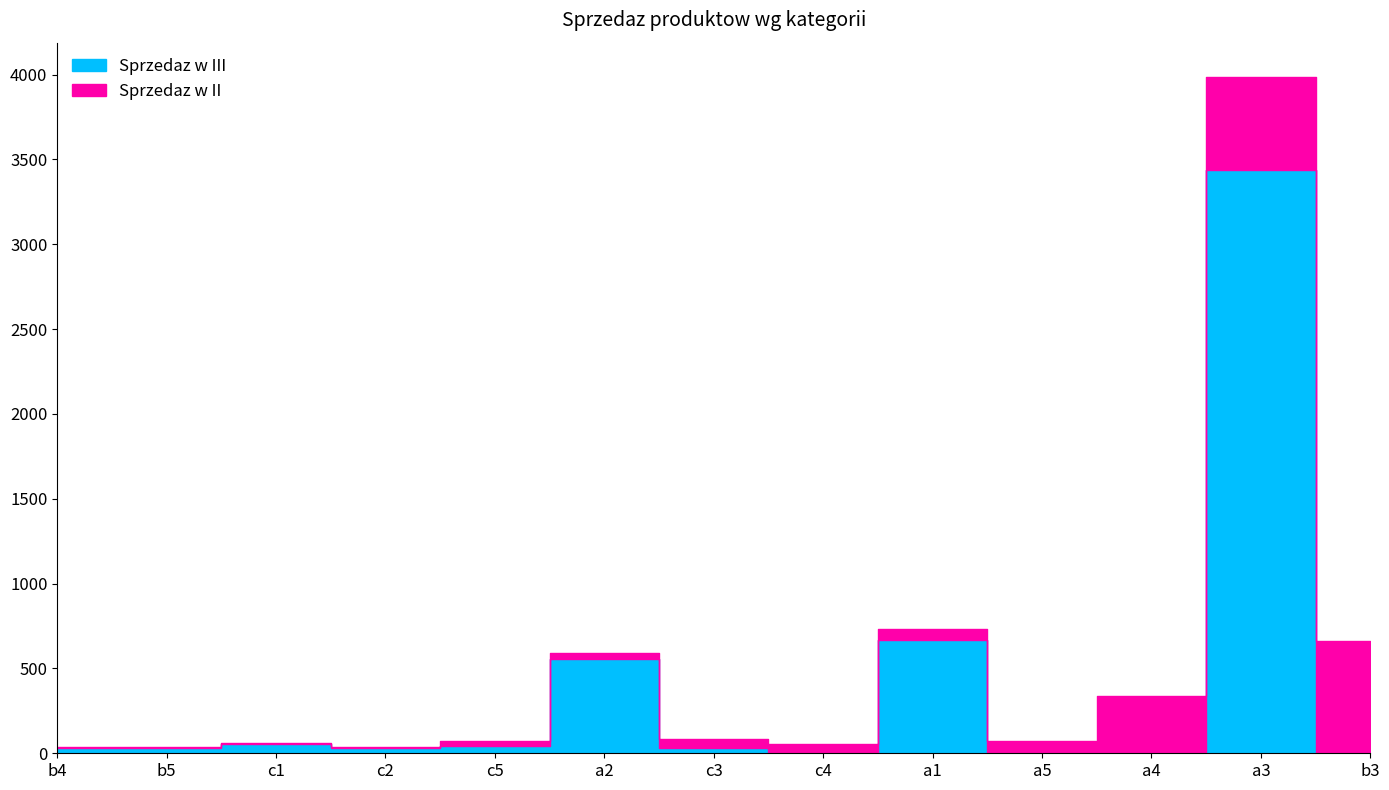

The Sprzedaz w II series shows 5 at b5. True or false?

False